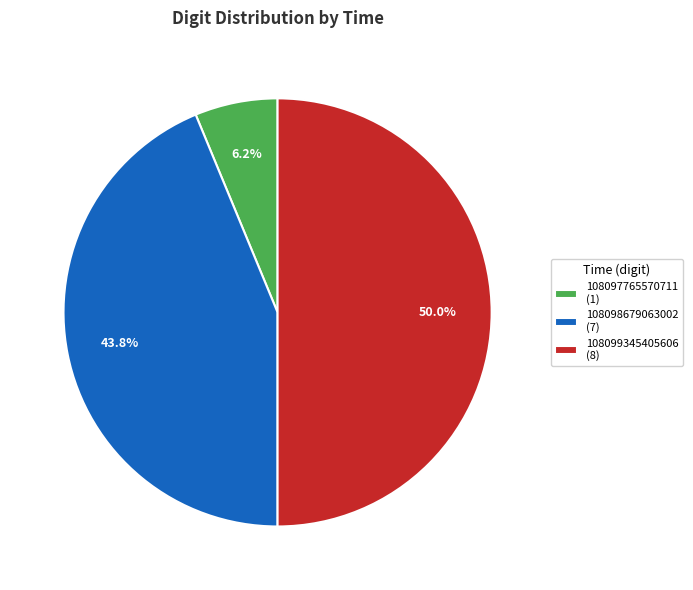

Between 108099345405606 (8) and 108097765570711 (1), which is larger?

108099345405606 (8)